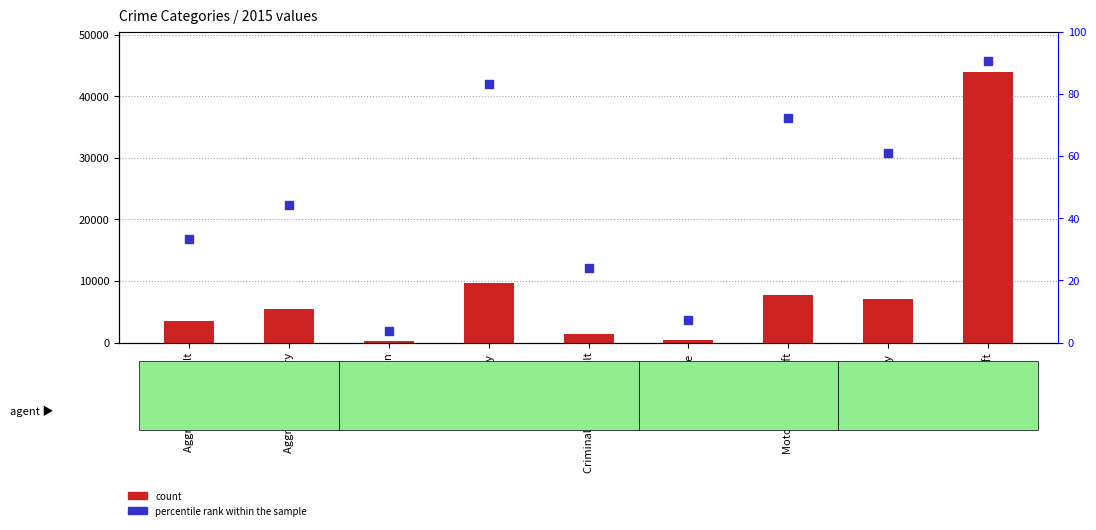

Which series has the largest Y range (max minus min)?

count